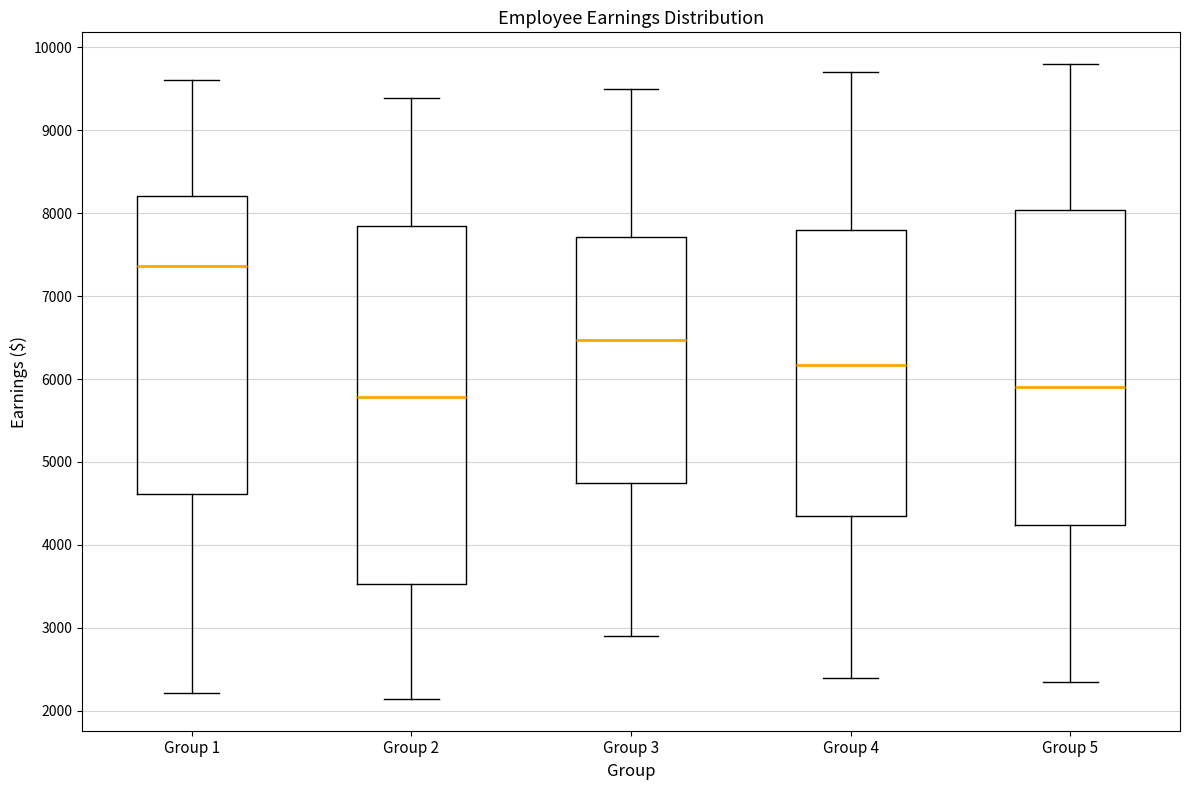

Where does the lower whisker of the box for Group 1 end on the y-axis? The values are not printed on the chart, so give them approximately, as read against the axis.

2200